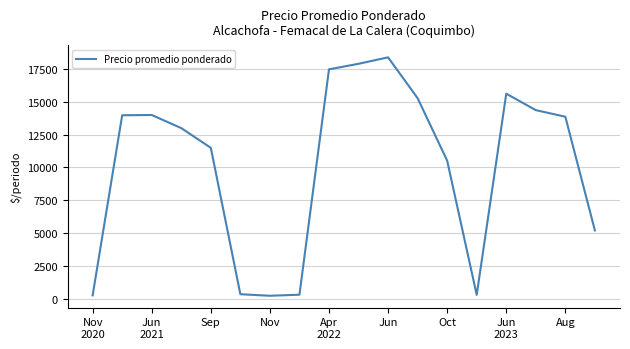

What is the difference between the maximum and minimum values?

18174.5